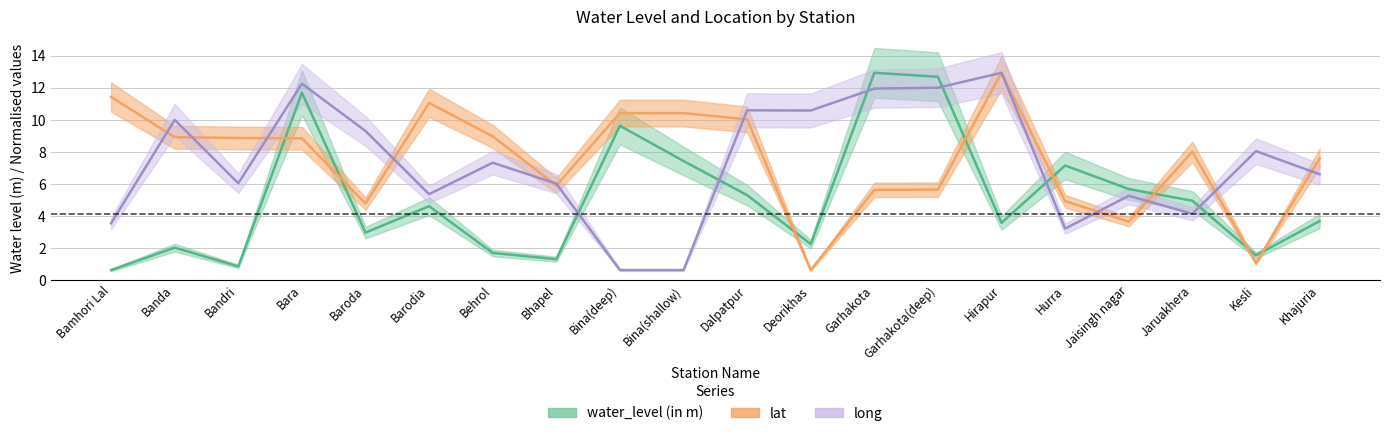

What is the difference between the water_level (in m) values at Jaruakhera and Jaisingh nagar?

0.7